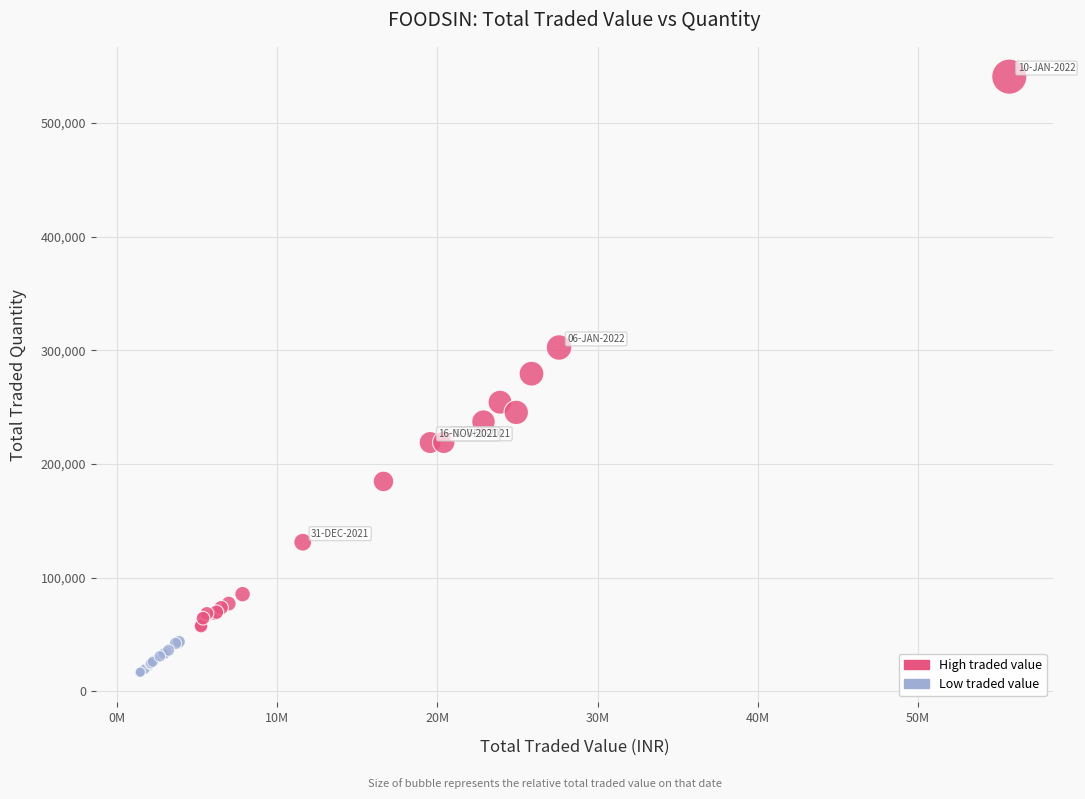

Which series has the widest spread of Y values?

High traded value